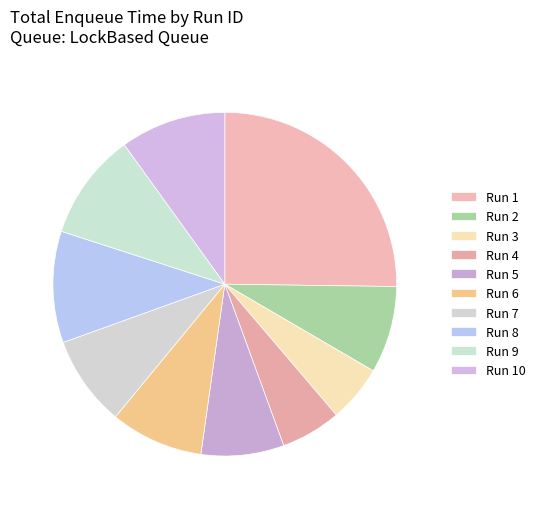

Does any single category account for the majority?

No